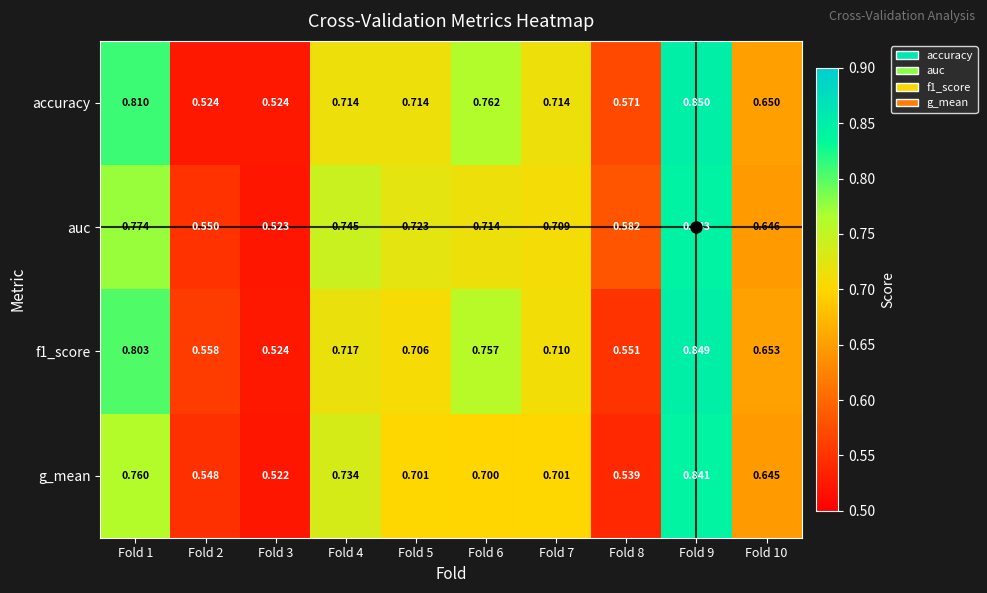

Which series has the largest total across all categories?

accuracy